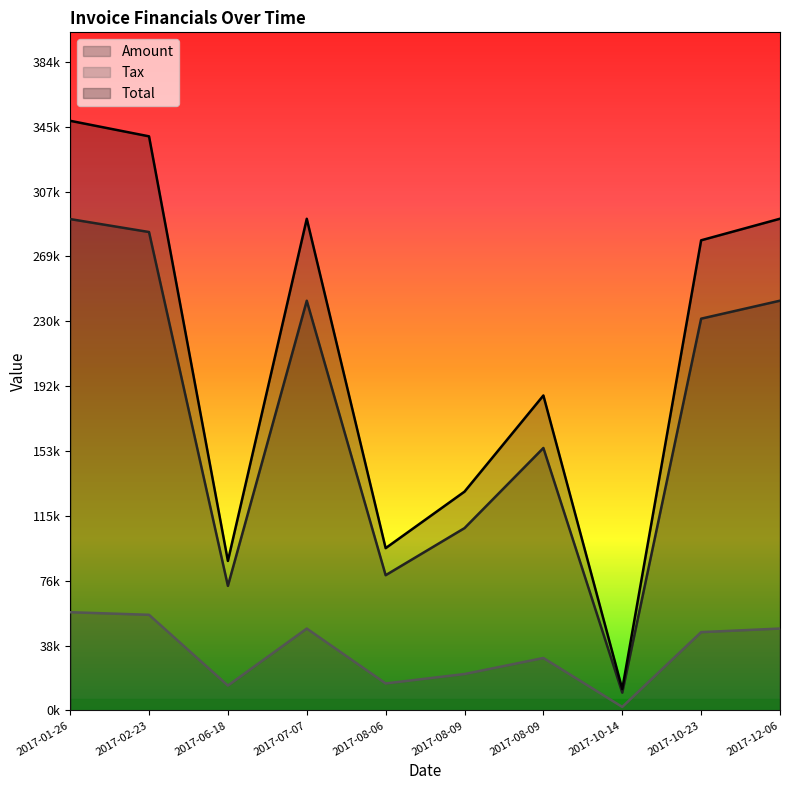

What is the difference between the second highest and minimum values in the Total series?

327567.8